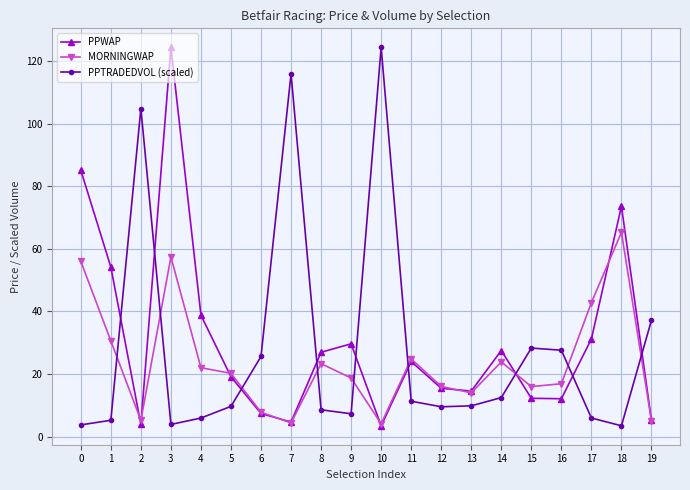

Does the chart display data point markers on the line(s)?

Yes